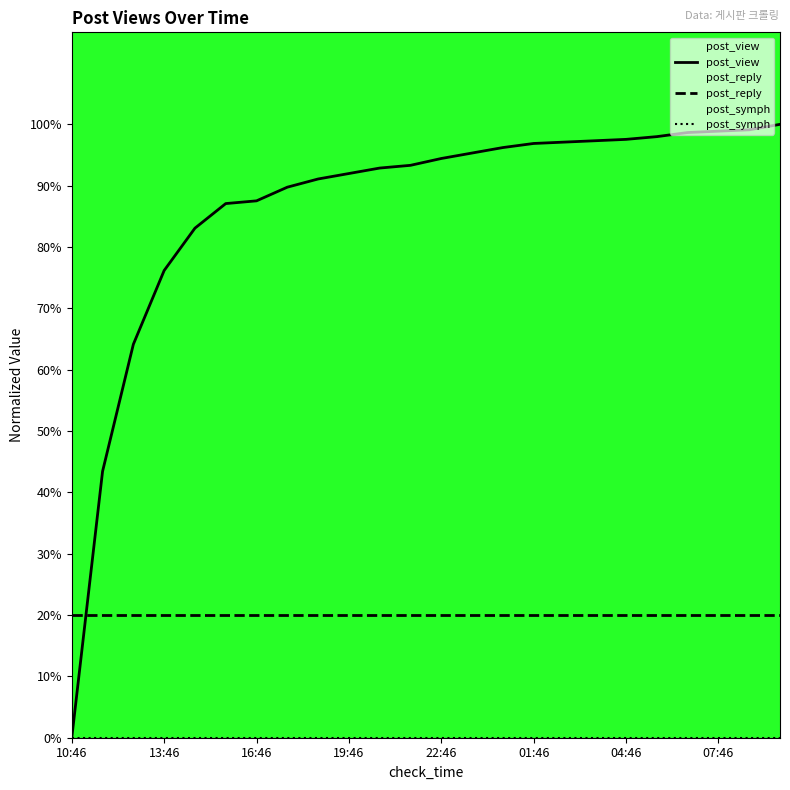

At which label is post_reply closest to 20?

10:46